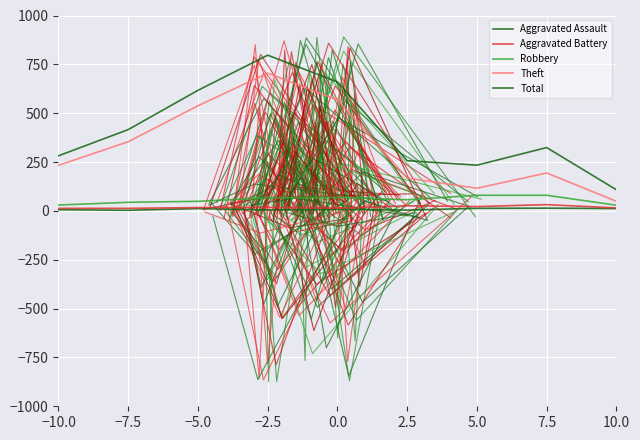

At which category does Aggravated Assault reach its first local valley?

−7.5